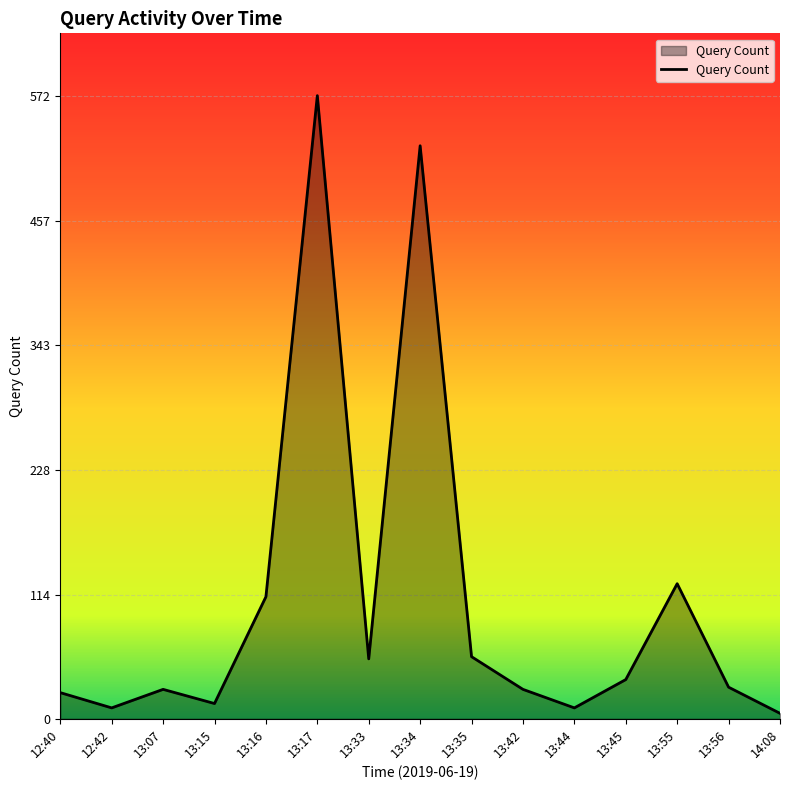

What is the greatest value displayed?

572